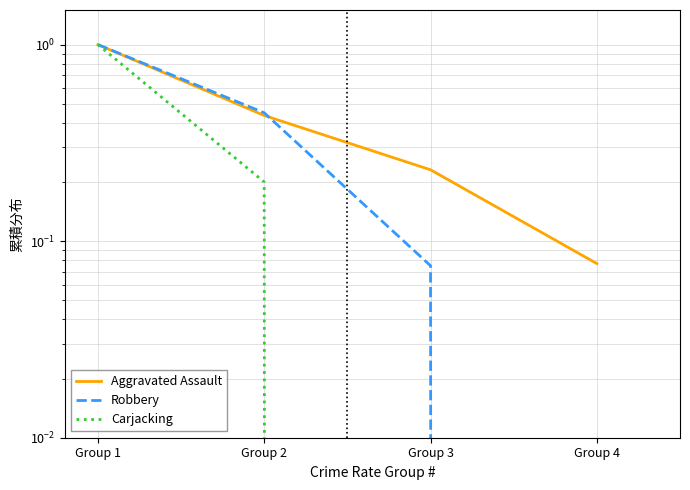

Rank the series by their average value, from lowest to highest.

Carjacking, Robbery, Aggravated Assault